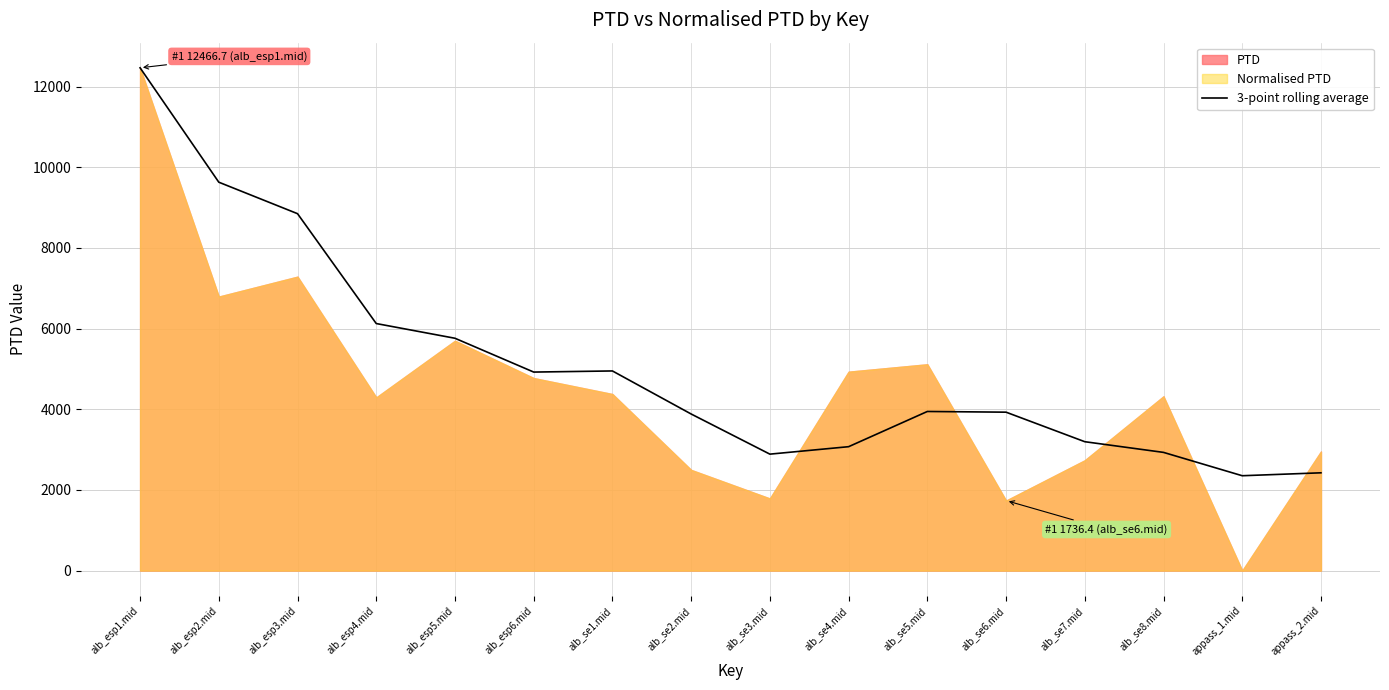

Approximately how many times larger is the value at alb_se3.mid compared to alb_esp5.mid?

0.5